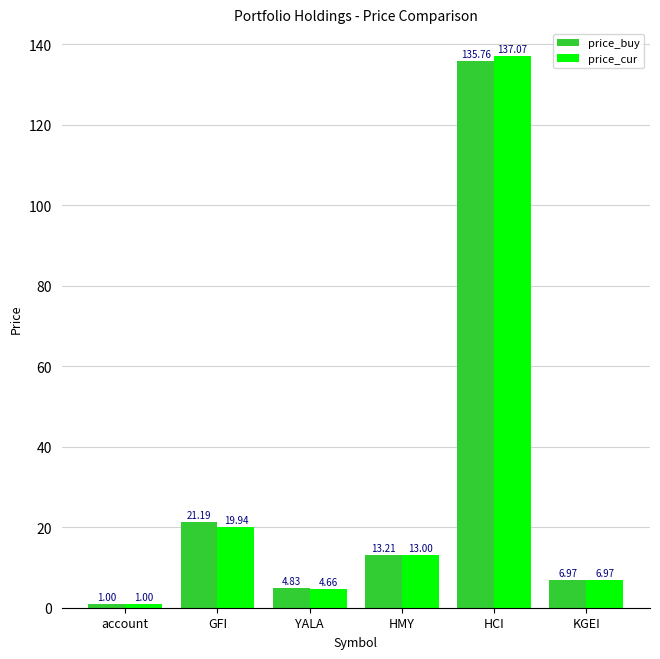

What is the lowest value of the price_buy series?

1.0